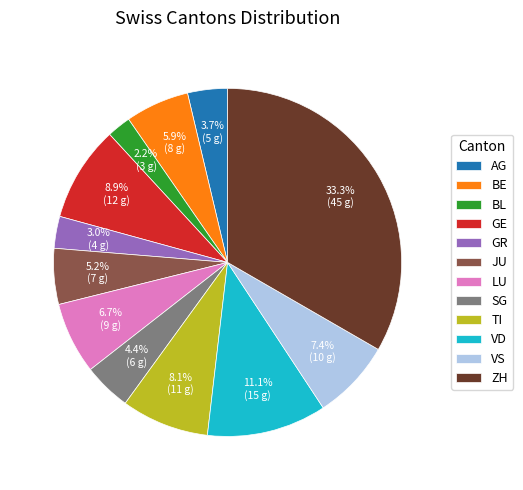

Does any single category account for the majority?

No